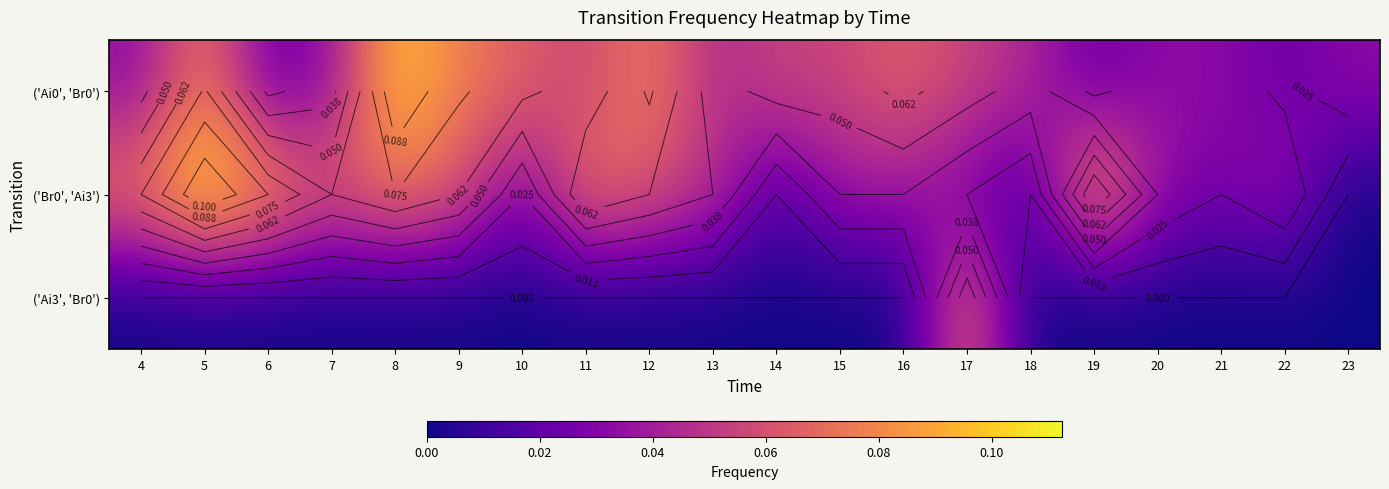

At which label is ('Ai3', 'Br0') closest to 0?

4